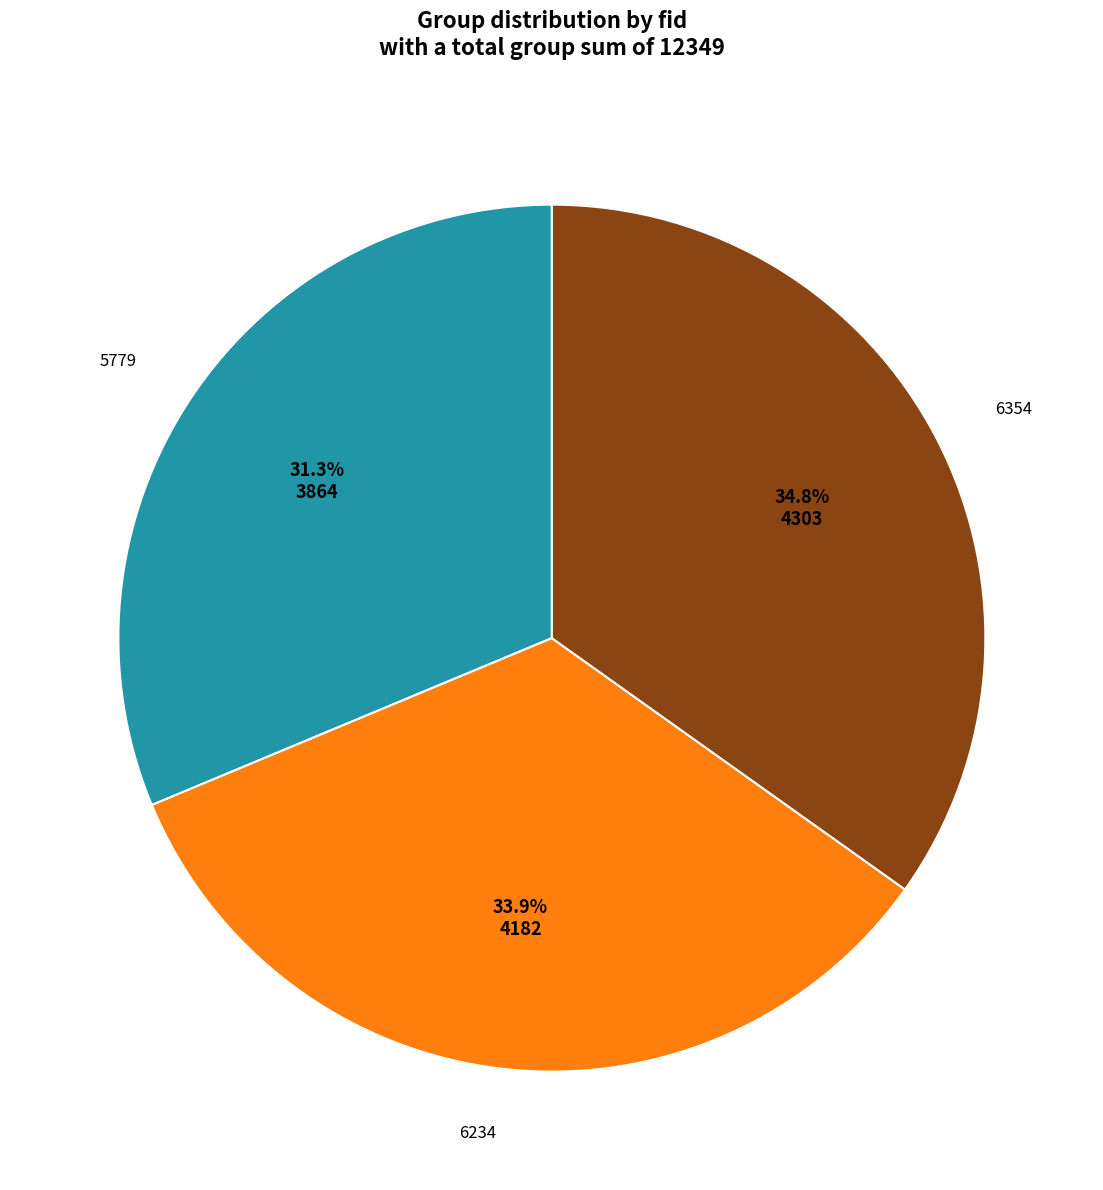

What is the ratio of the value at 6354 to the value at 5779?

1.1